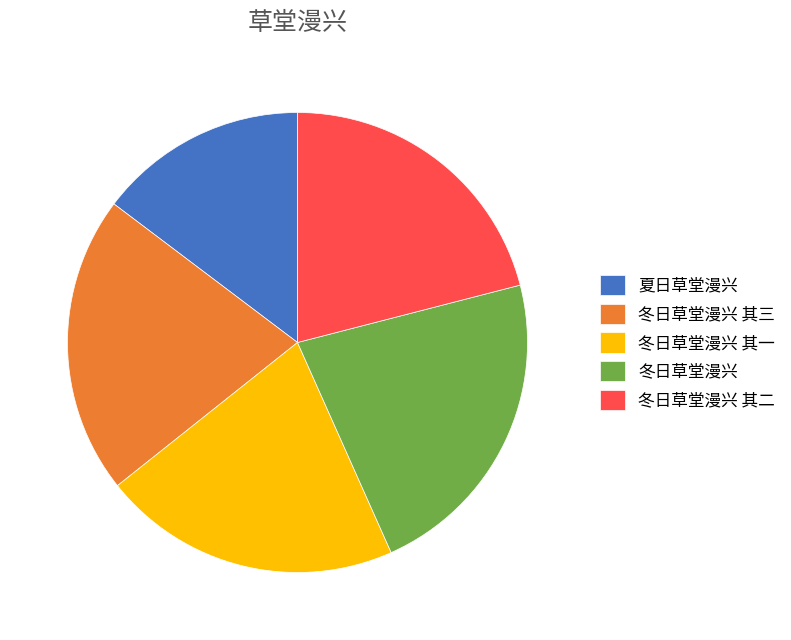

Do 夏日草堂漫兴 and 冬日草堂漫兴 其二 together represent more than half of the pie?

No